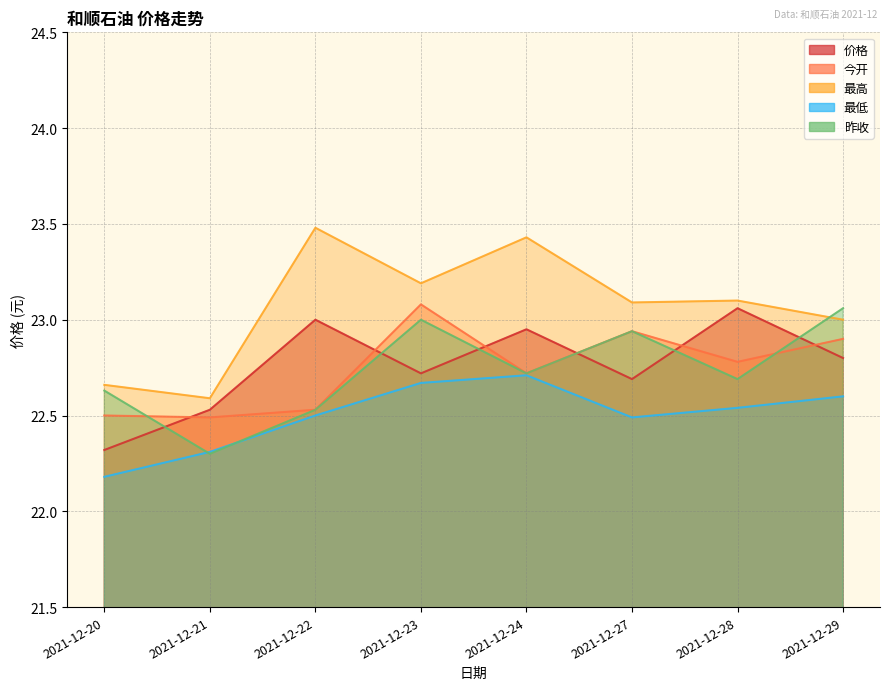

What is the difference between the 最低 values at 2021-12-21 and 2021-12-23?

0.4